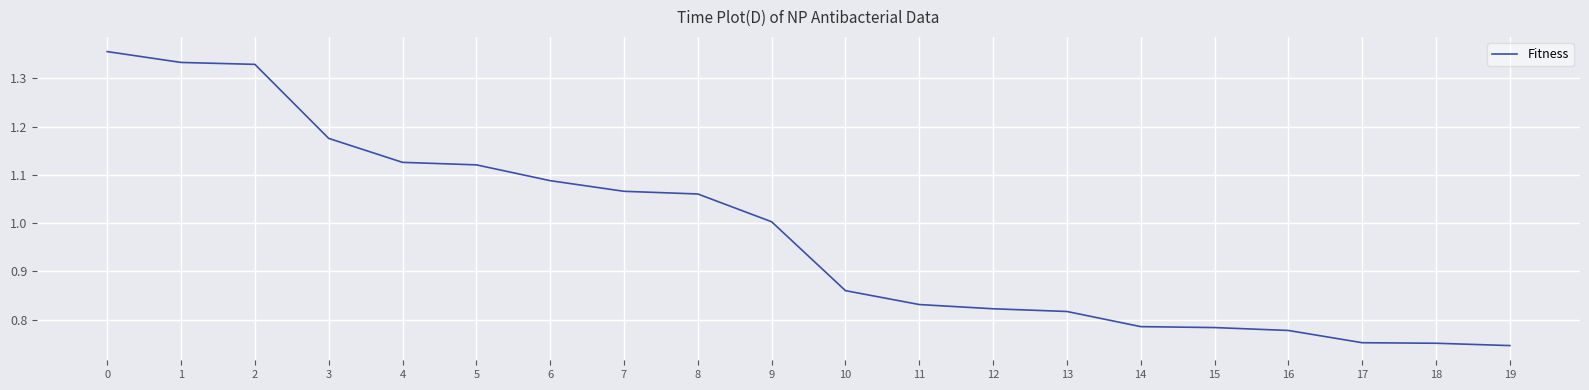

How many values exceed 1?

10